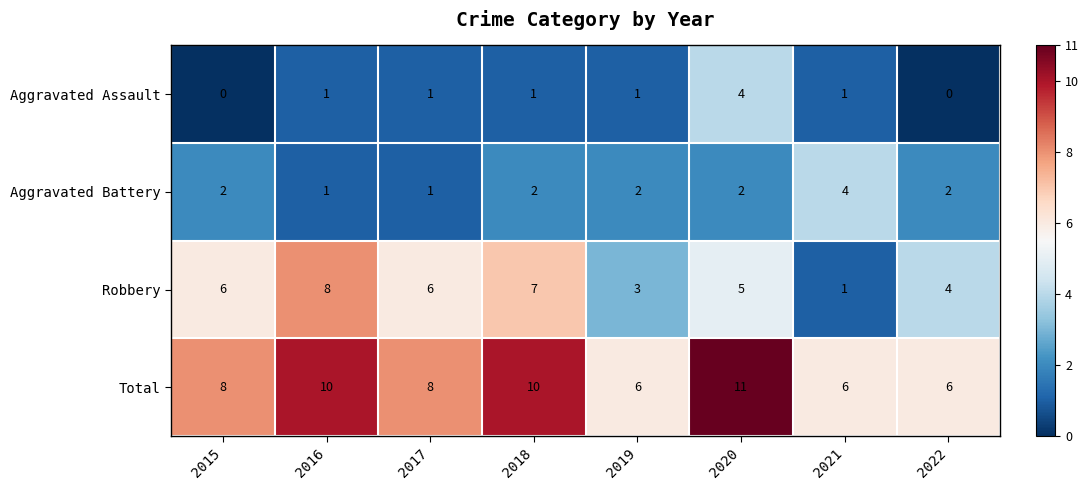

At which category does the chart reach its peak across all series?

2020